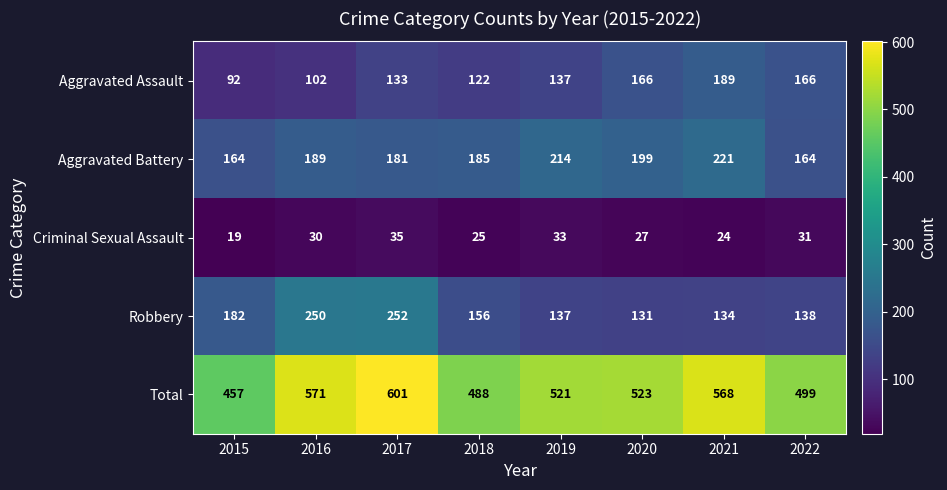

Which series has the largest total across all categories?

Total